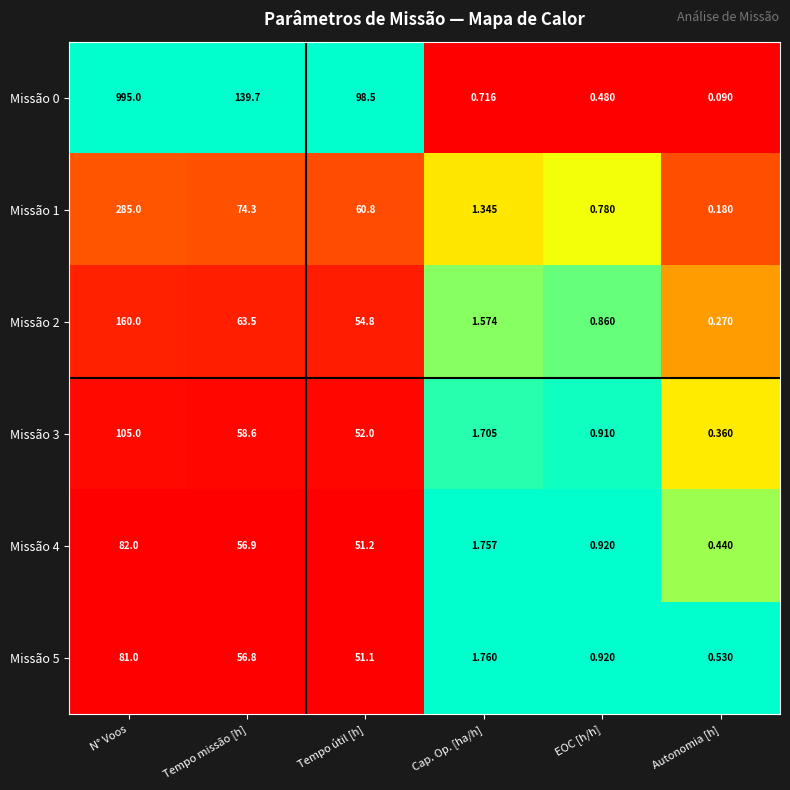

At which category does the chart reach its minimum across all series?

Autonomia [h]